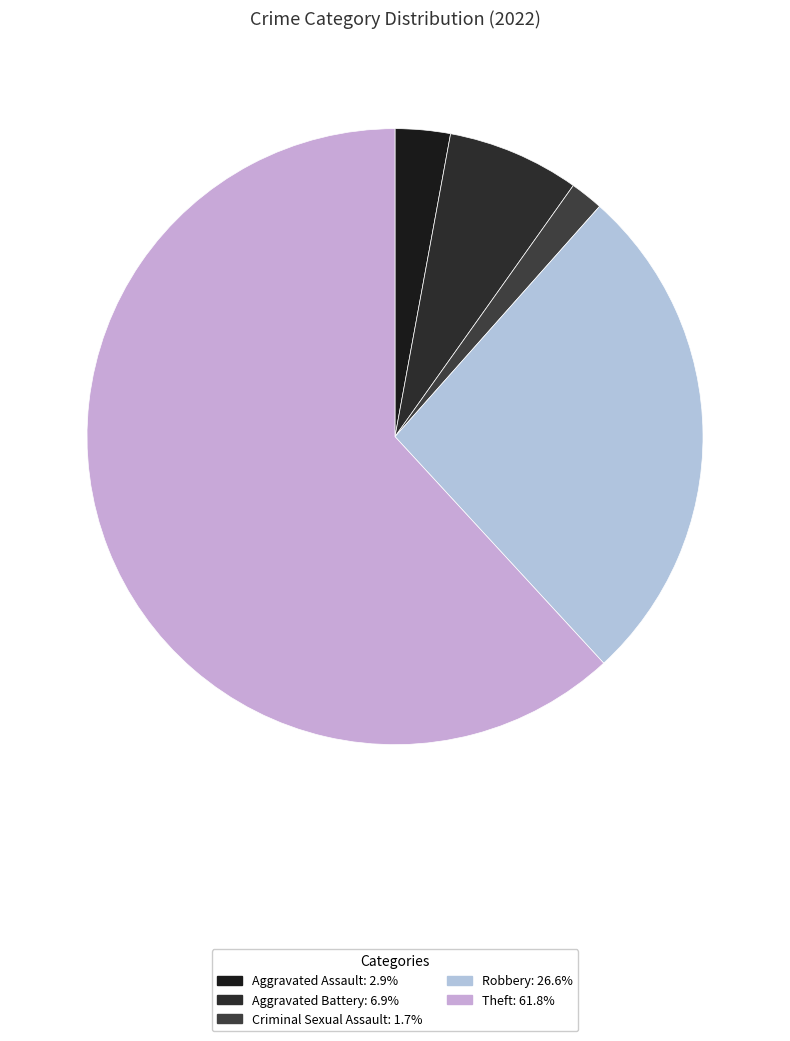

How many segments does this pie chart have?

5